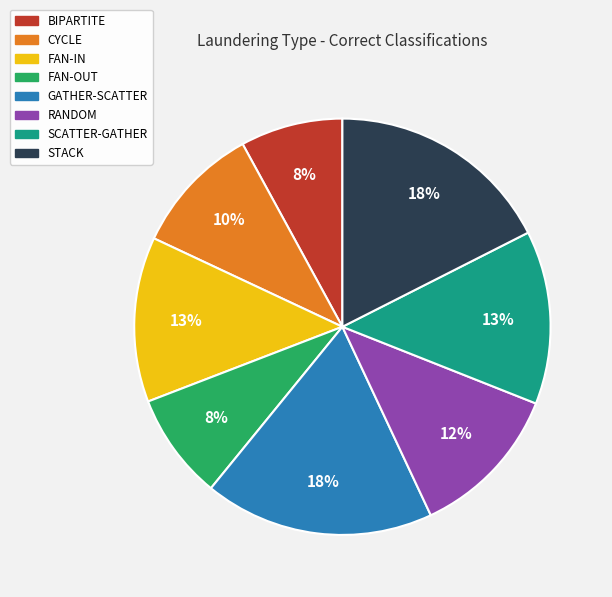

True or false: FAN-OUT accounts for 8% of the total.

True